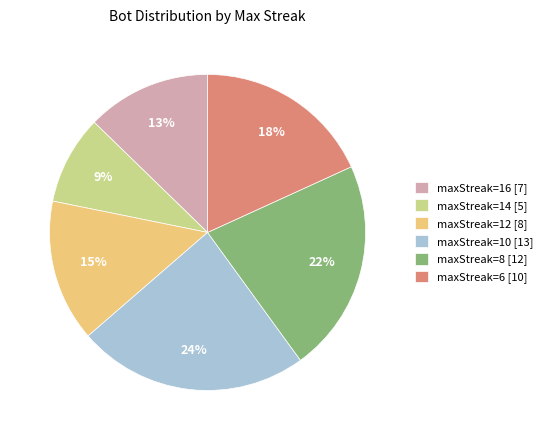

How many segments does this pie chart have?

6